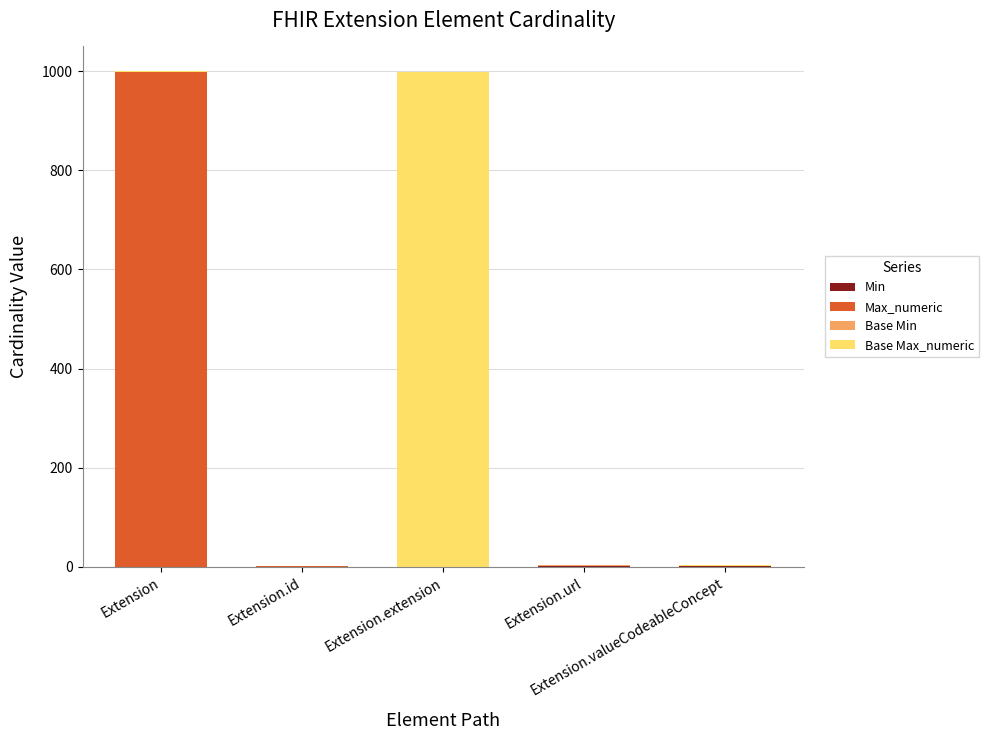

Count the number of data series in this chart.

4